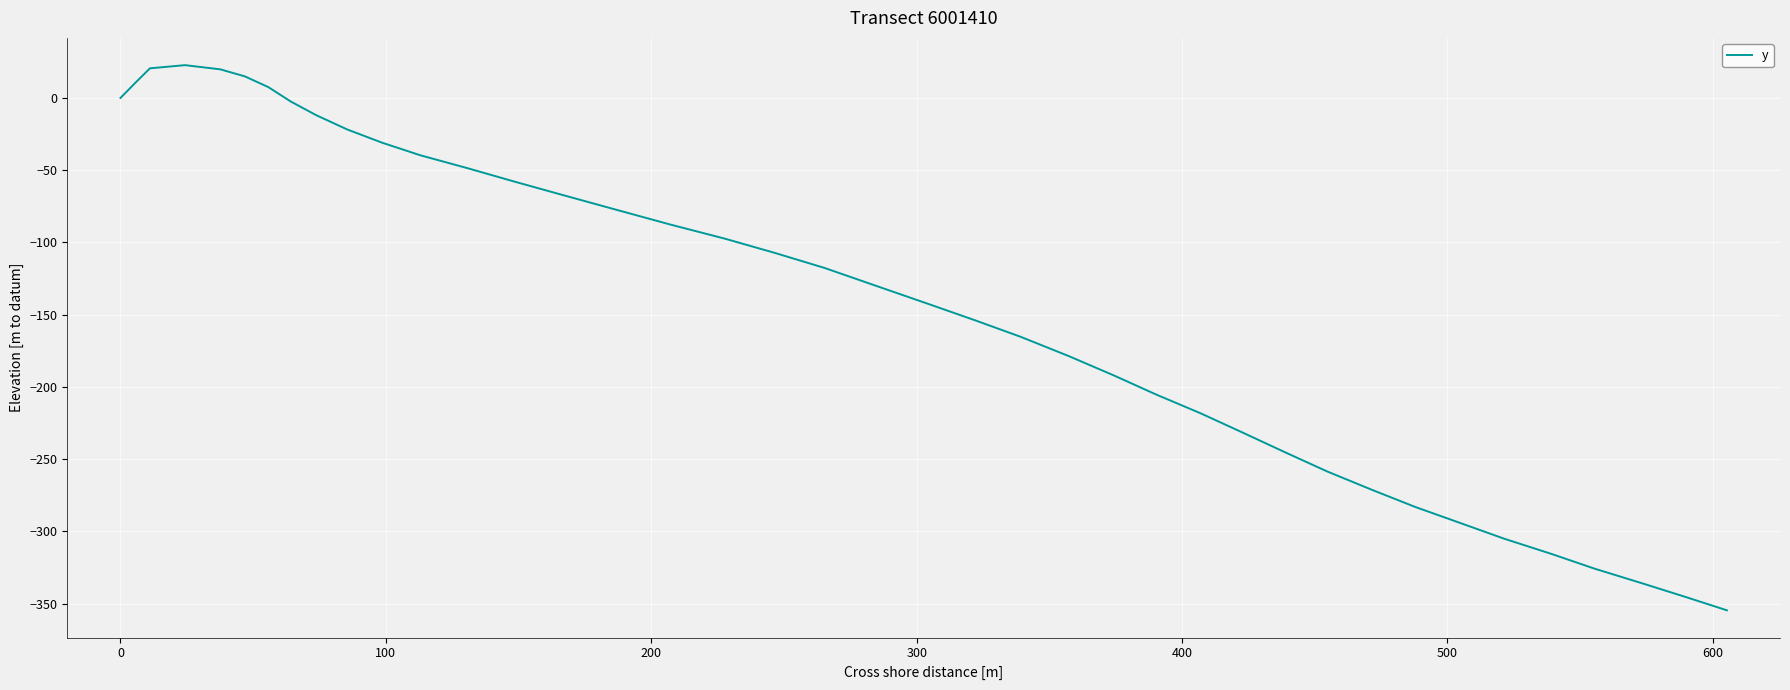

What is the sum of all values?

-5626.1